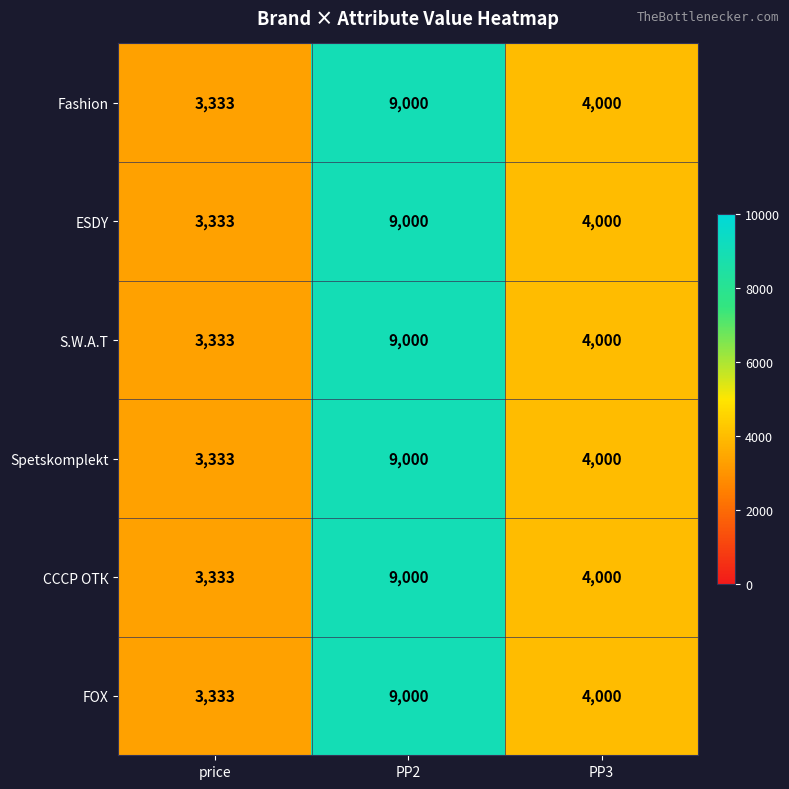

Reading right to left, what are all the values shown in this chart?

Fashion: 4000	9000	3333
ESDY: 4000	9000	3333
S.W.A.T: 4000	9000	3333
Spetskomplekt: 4000	9000	3333
СССР ОТК: 4000	9000	3333
FOX: 4000	9000	3333